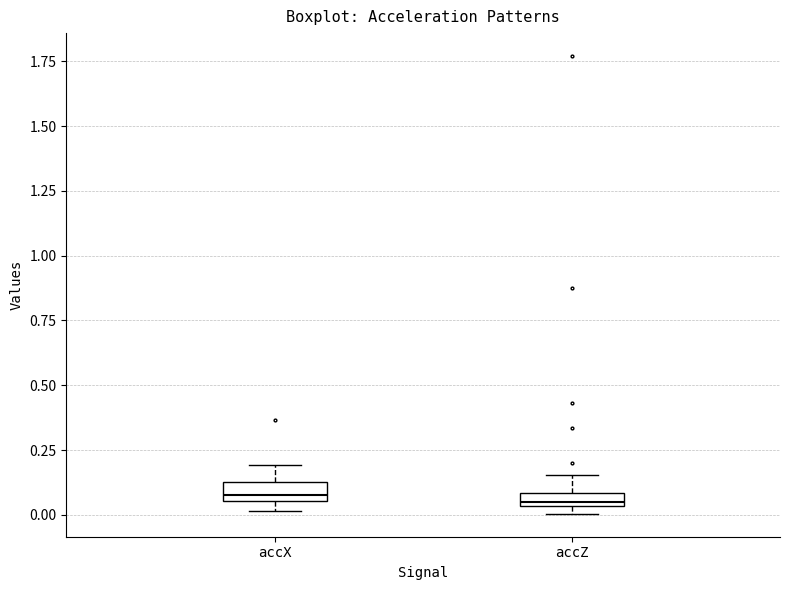

Where is the lower edge of the box for accX on the y-axis? The values are not printed on the chart, so give them approximately, as read against the axis.

0.05